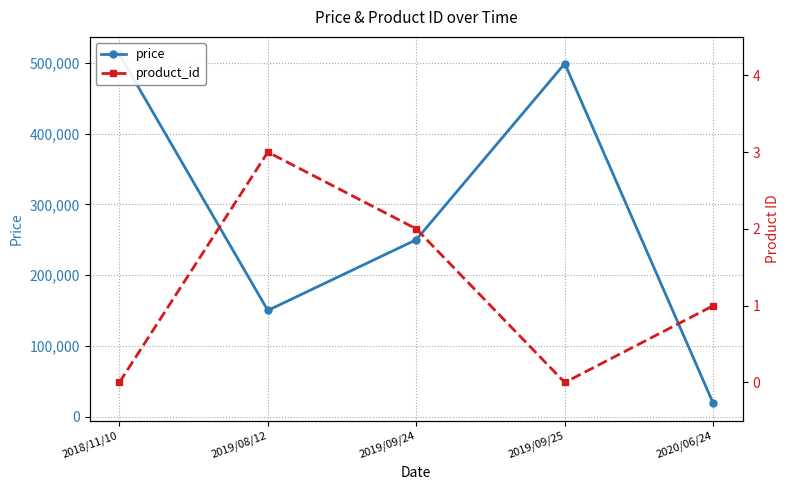

Does the chart display data point markers on the line(s)?

Yes